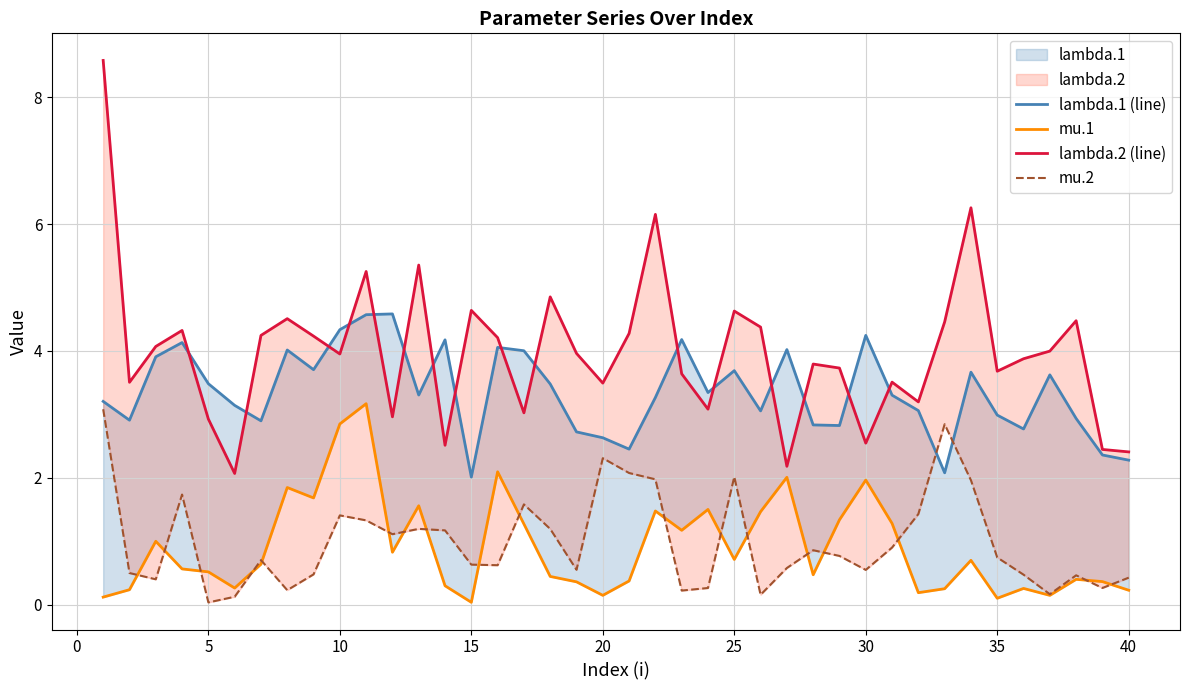

How many lines are shown in the chart?

4